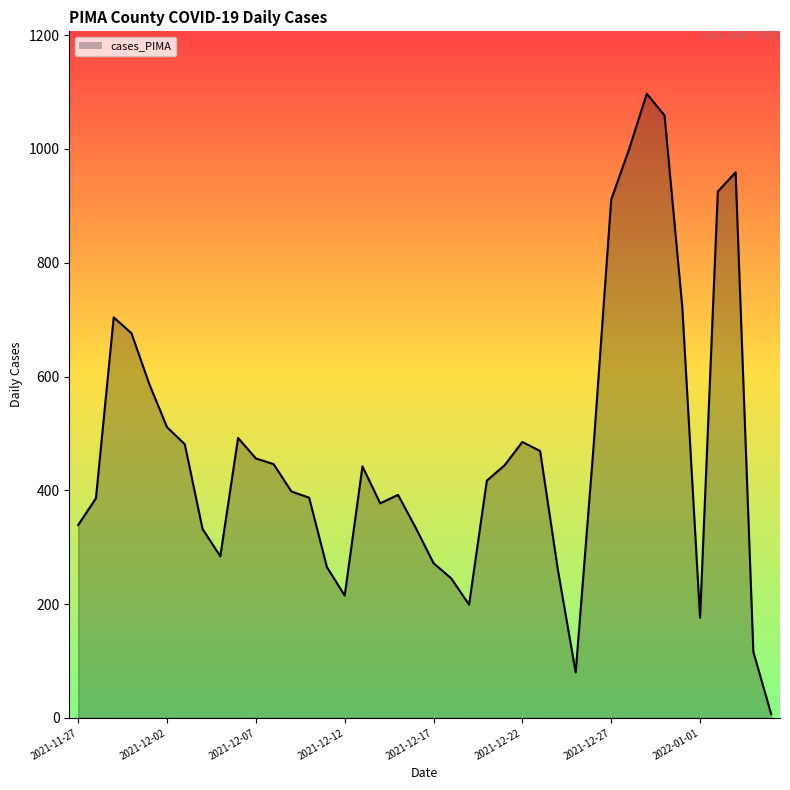

What is the difference between the maximum and minimum values?

1090